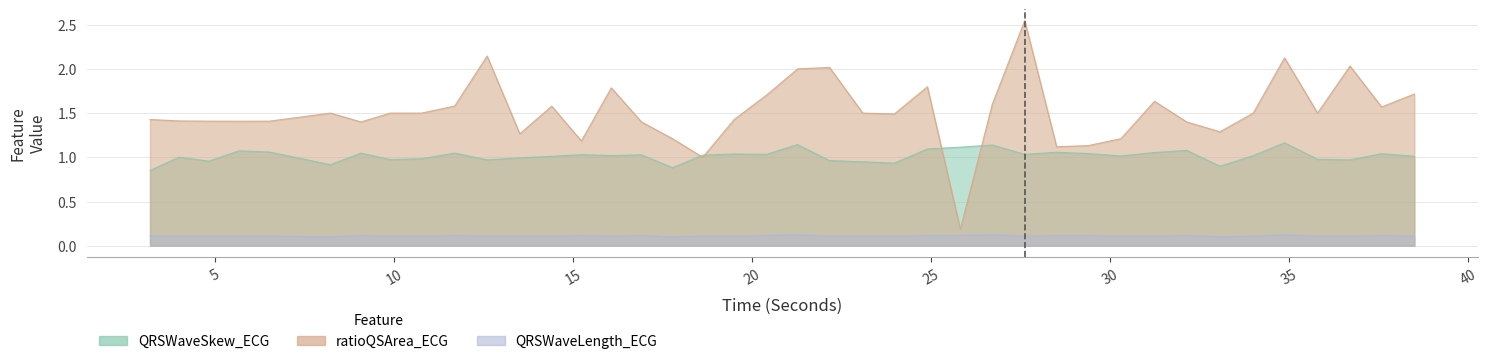

True or false: QRSWaveLength_ECG has a value of 0.1 at 8.21875.

False